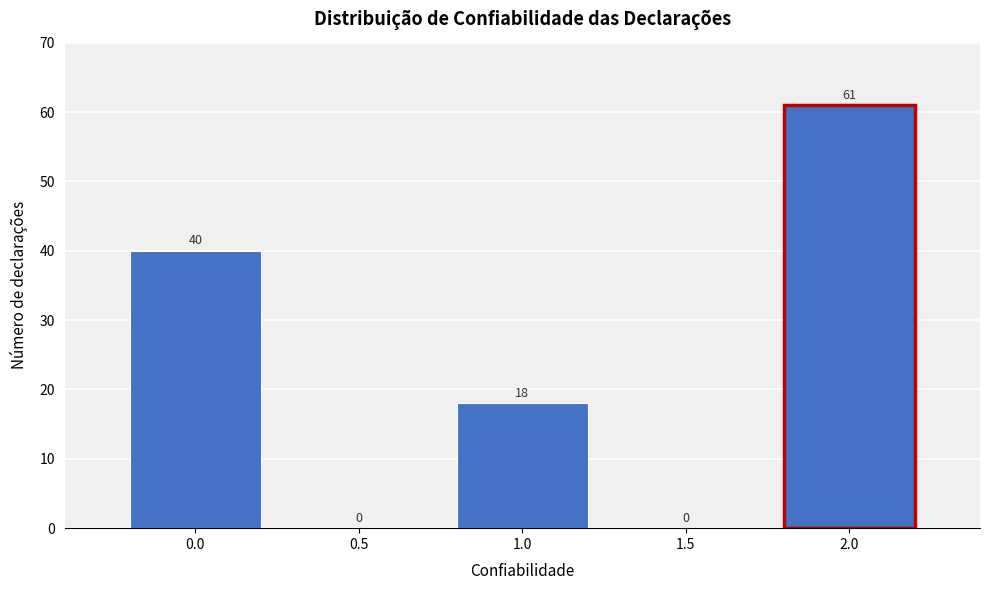

Over which range of the x-axis is the bar tallest?

1.75 to 2.25